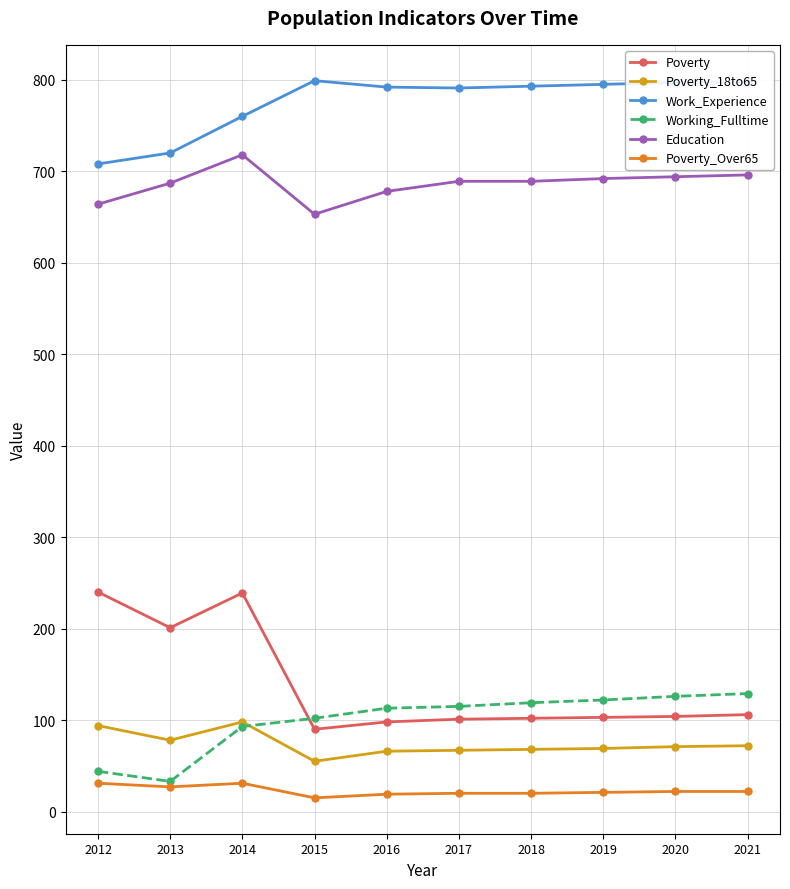

What is the maximum value shown in the chart?

799